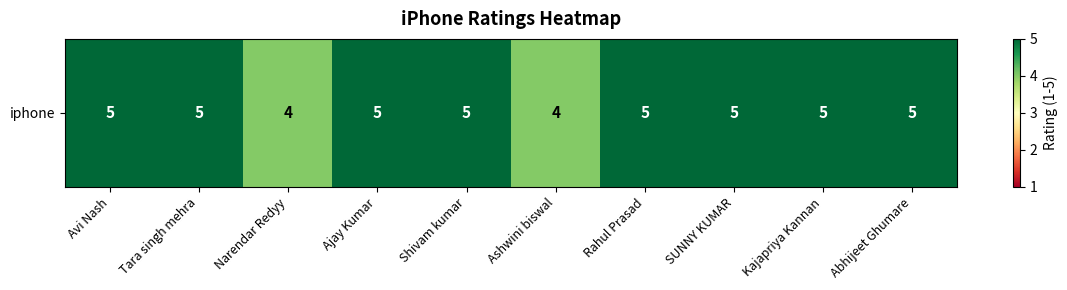

Rank the categories by value from highest to lowest.

Avi Nash, Tara singh mehra, Ajay Kumar, Shivam kumar, Rahul Prasad, SUNNY KUMAR, Kajapriya Kannan, Abhijeet Ghumare, Narendar Redyy, Ashwini biswal